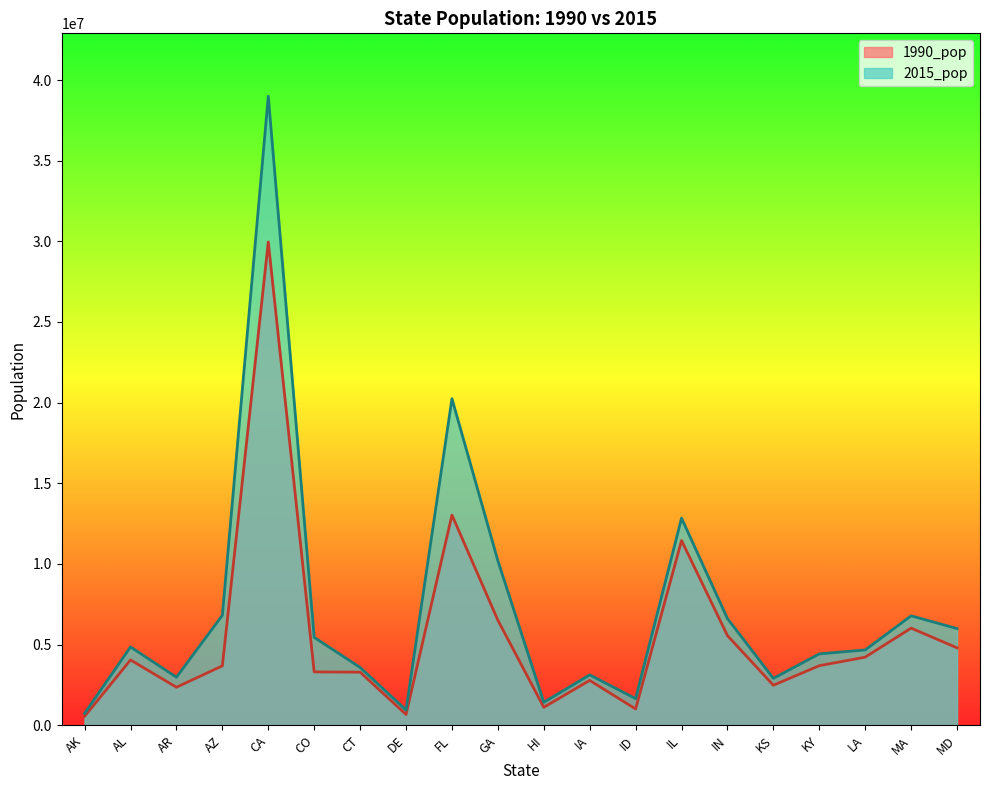

True or false: 1990_pop has a value of 5952840 at KY.

False